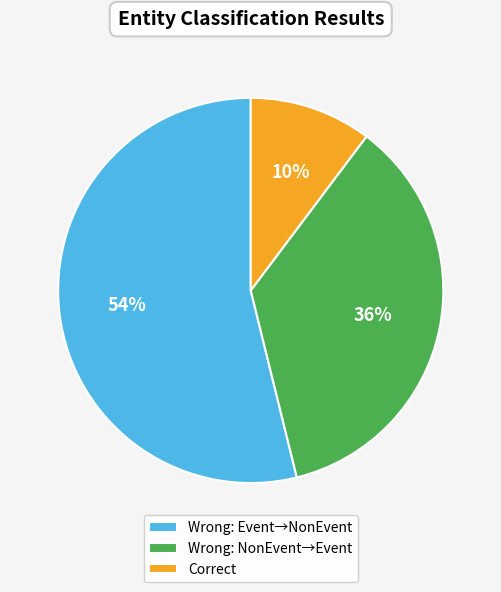

How many segments does this pie chart have?

3